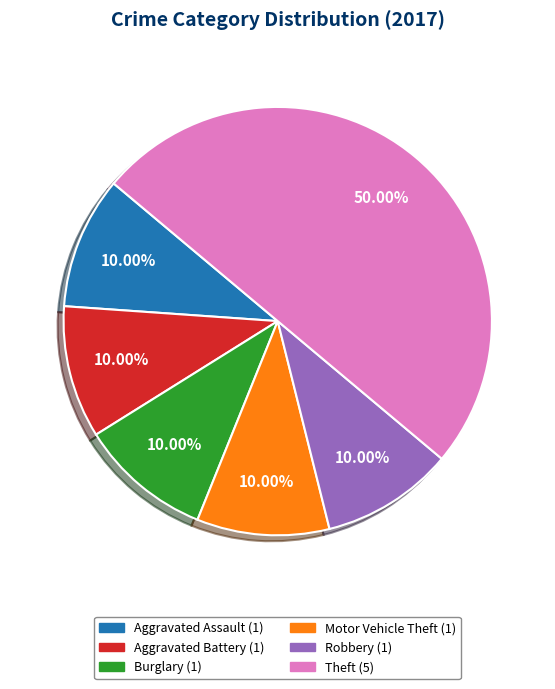

To the nearest percent, what is the average slice percentage?

17%